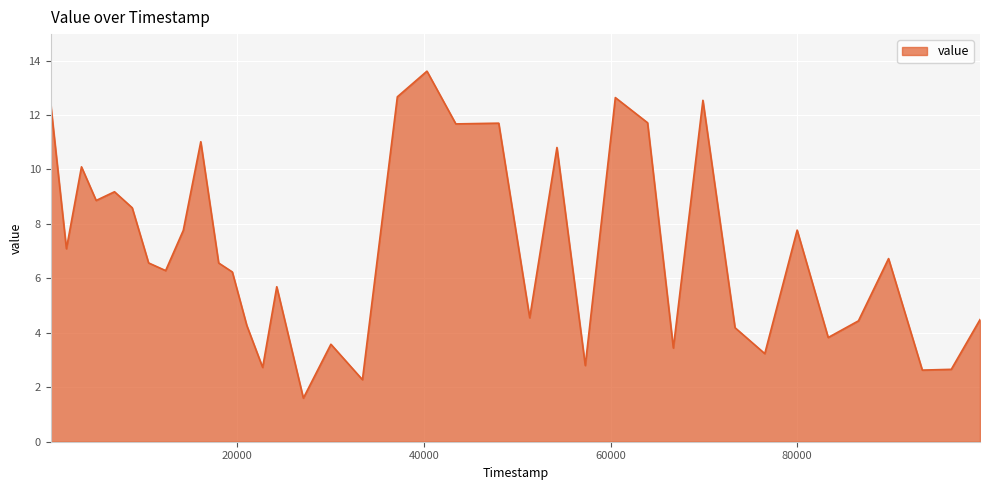

How many lines are shown in the chart?

1